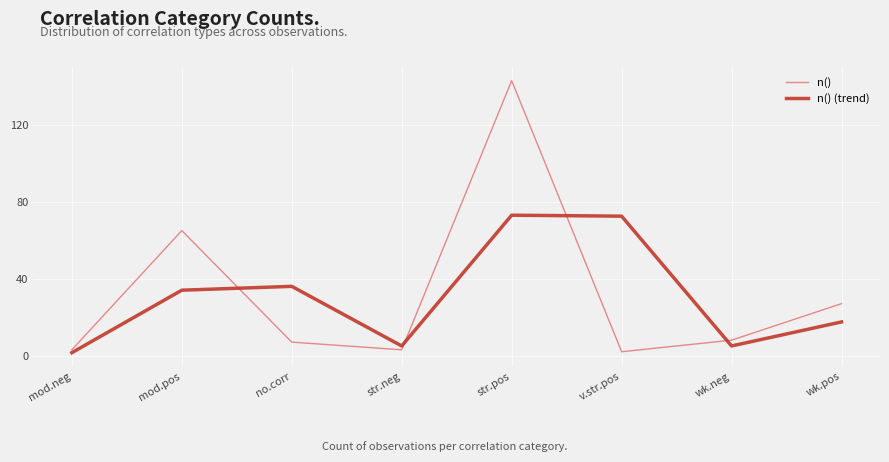

What position from the right is str.pos?

4